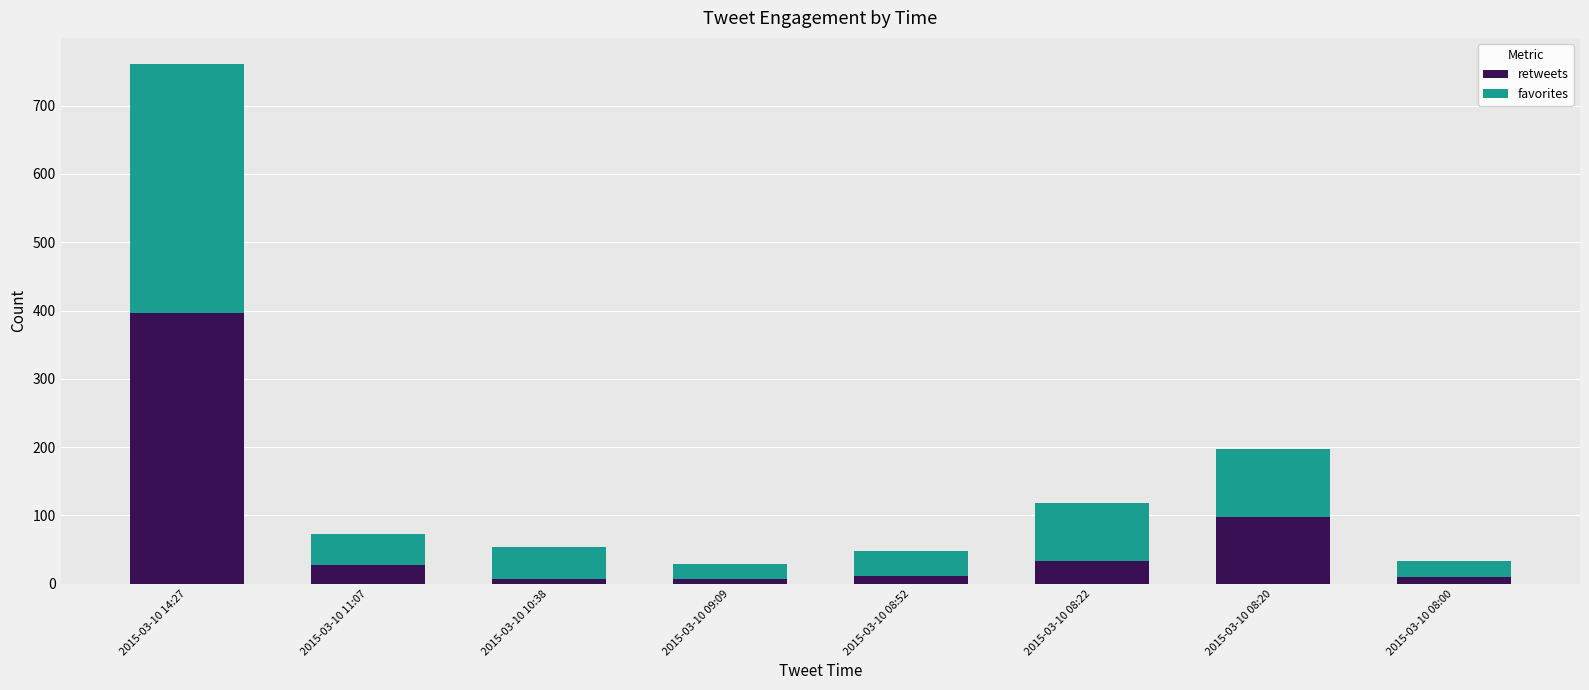

Which category has the highest value in the retweets series?

2015-03-10 14:27